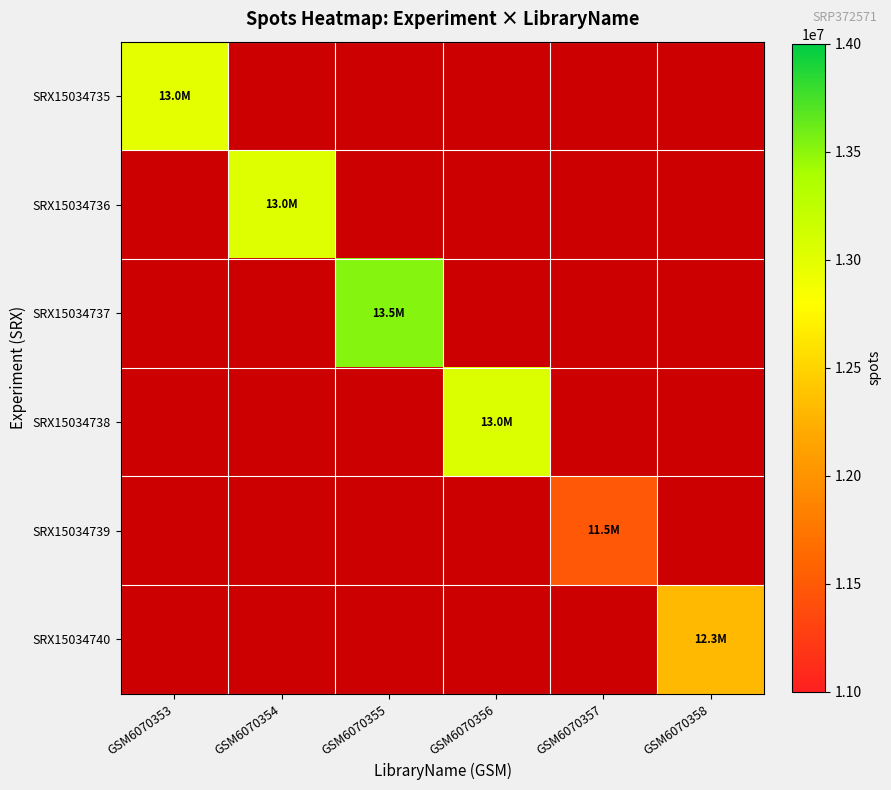

The value of SRX15034738 at GSM6070356 is 3576958.7. True or false?

False